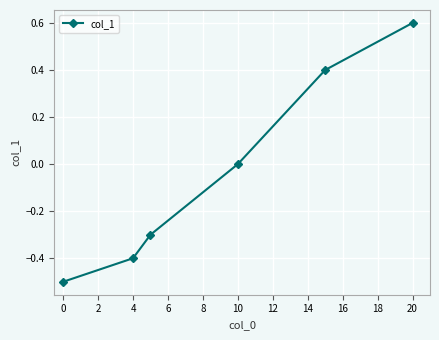

How many distinct data groups are displayed?

1